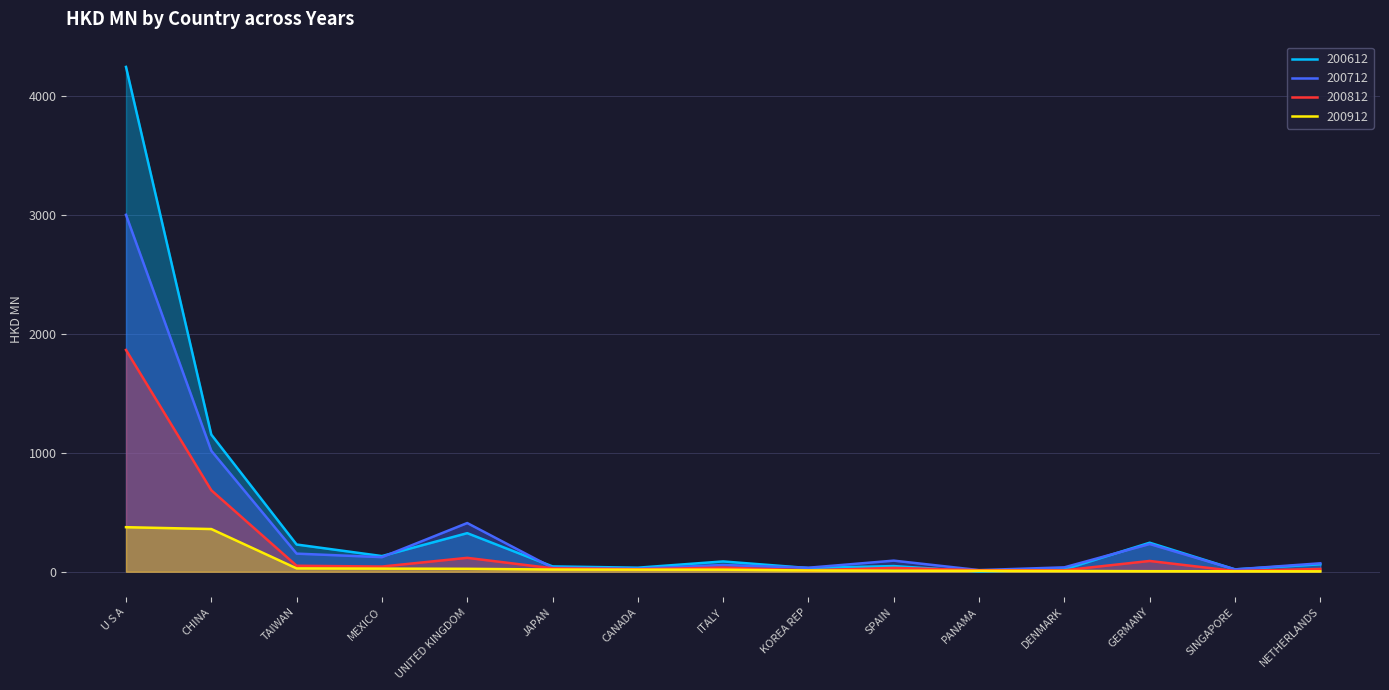

What is the total value across all series at SPAIN?

182.7